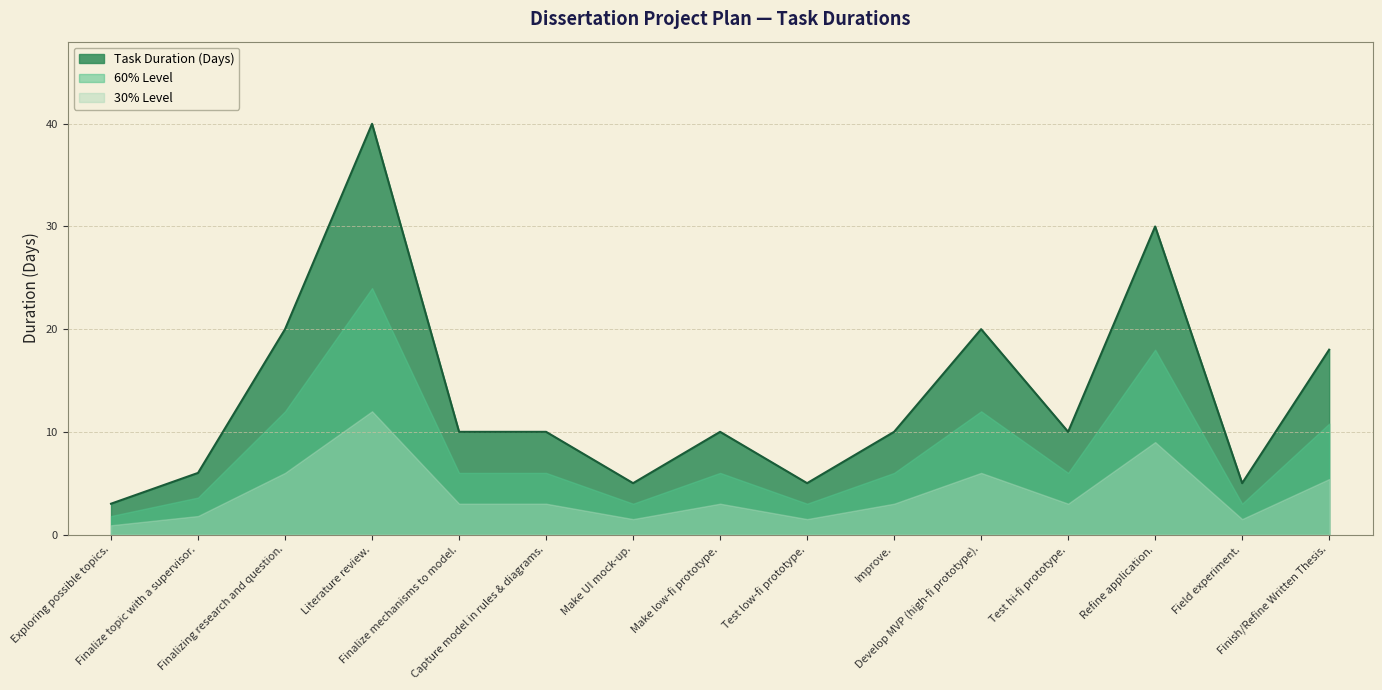

What is the label of the 6th point from the left?

Capture model in rules & diagrams.